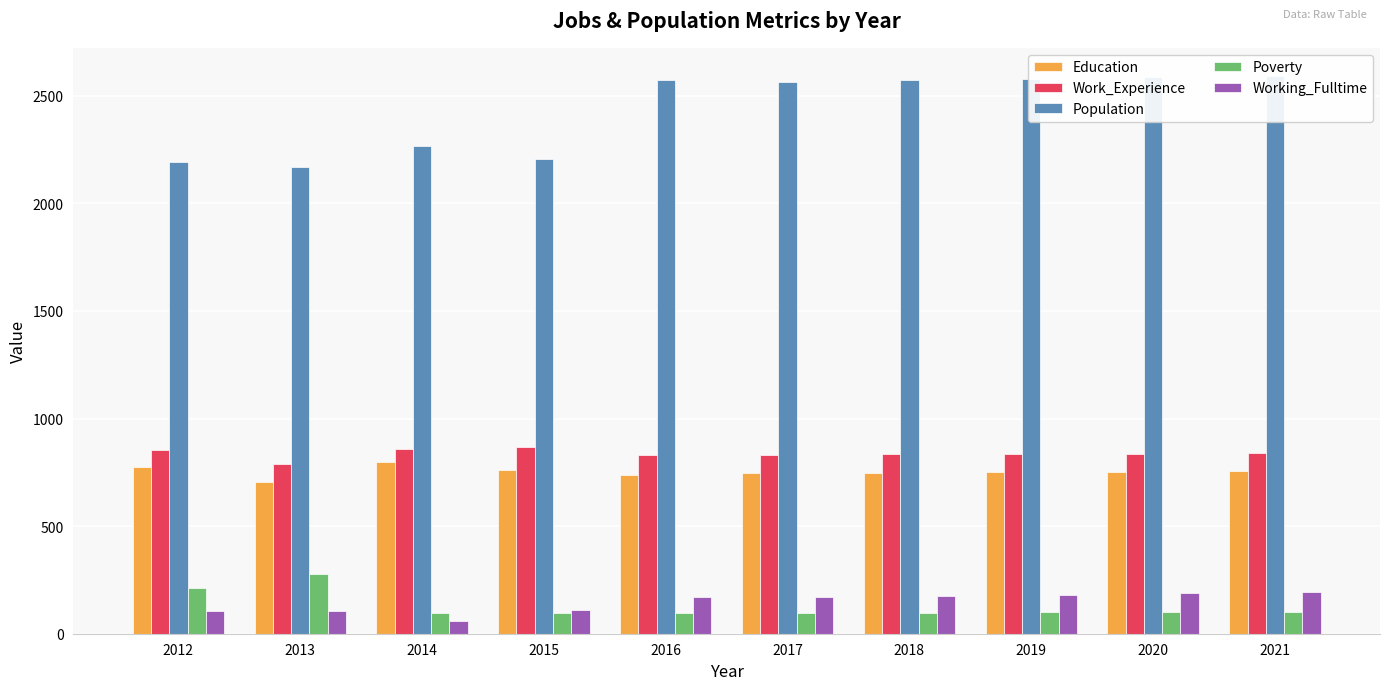

Rank the series at 2017 from highest to lowest value.

Population, Work_Experience, Education, Working_Fulltime, Poverty